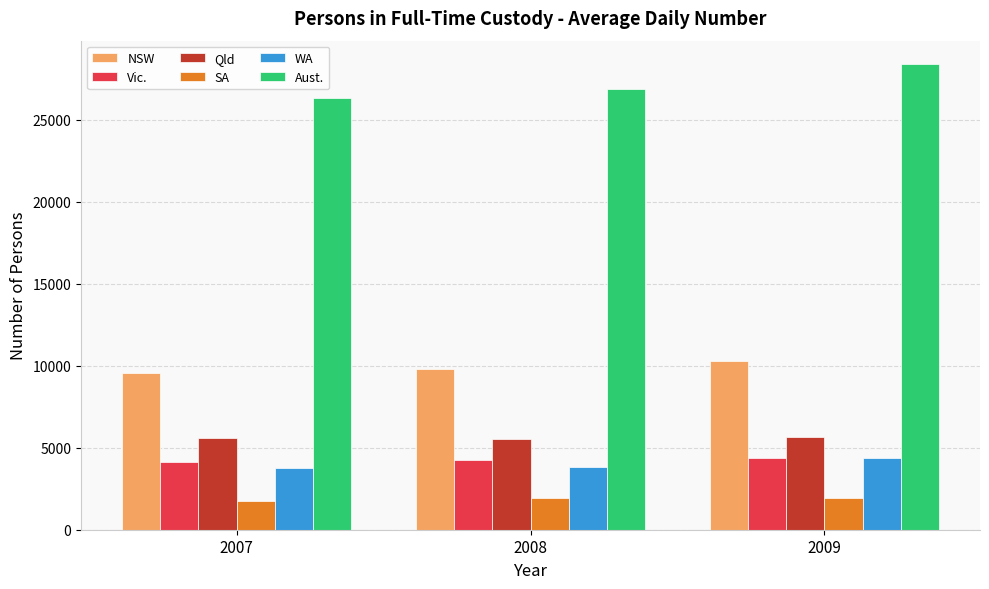

The Qld series shows 5571 at 2007. True or false?

True